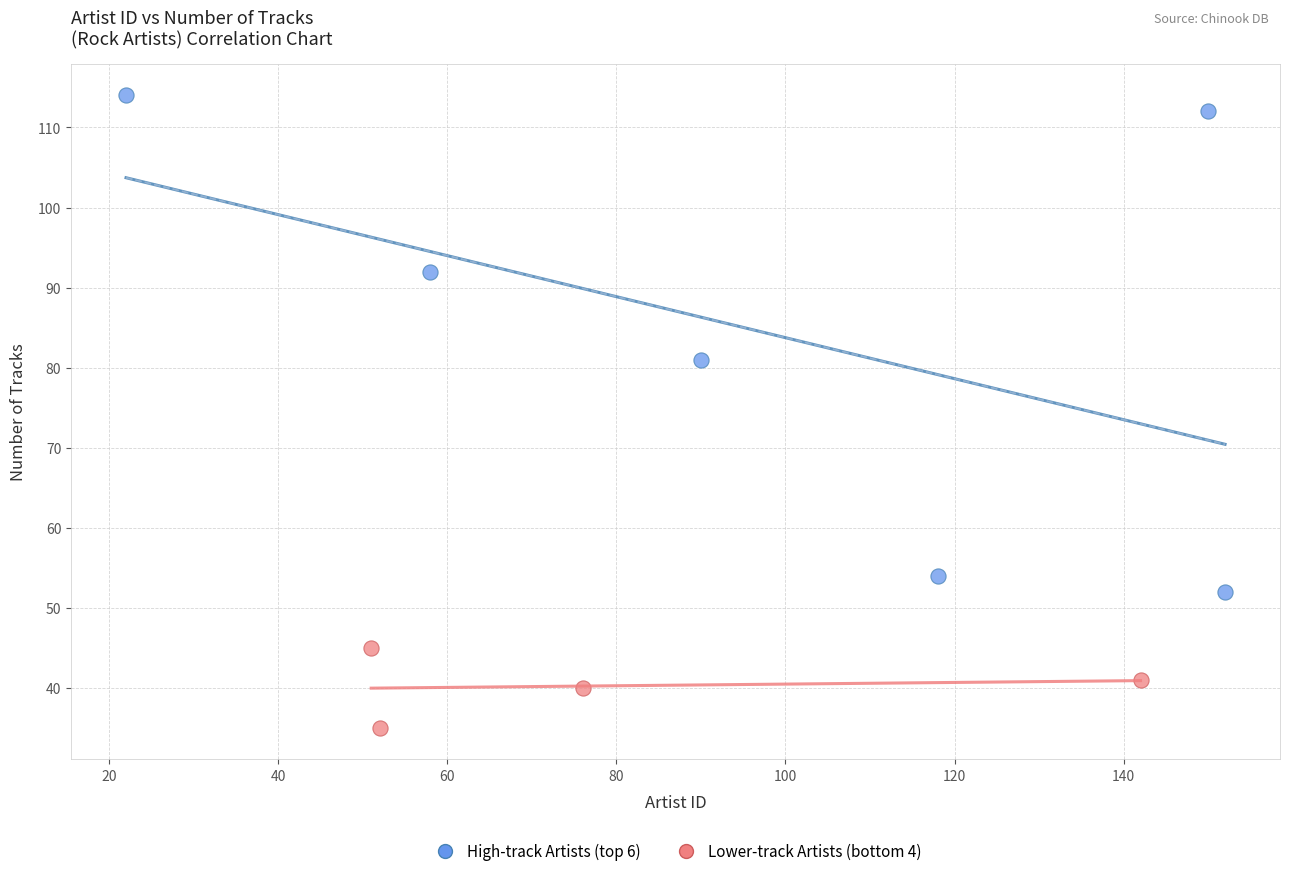

Which series reaches the minimum Y coordinate?

Lower-track Artists (bottom 4)